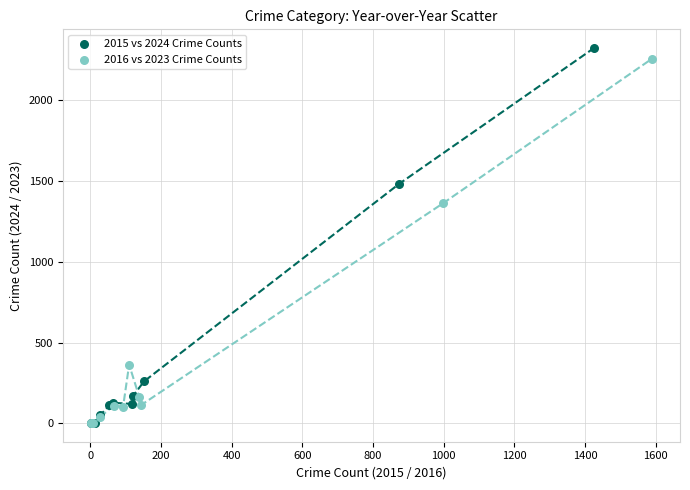

Which series has the widest spread of Y values?

2015 vs 2024 Crime Counts